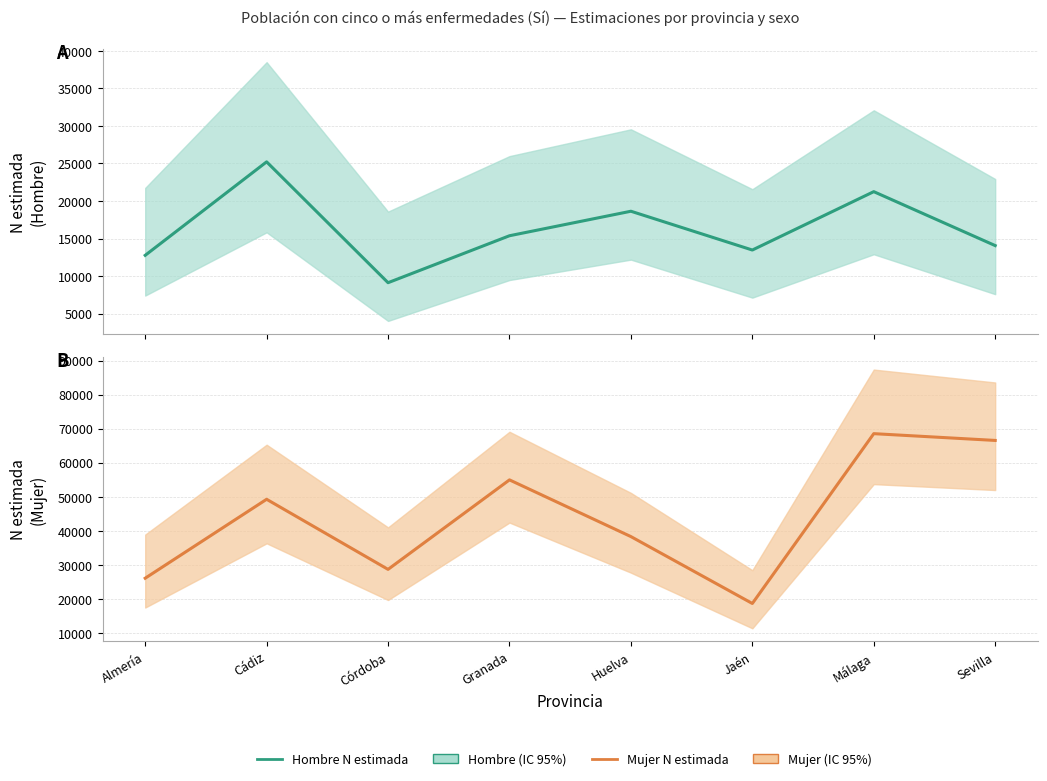

List the series in order of their overall mean, lowest first.

Hombre N estimada, Mujer N estimada